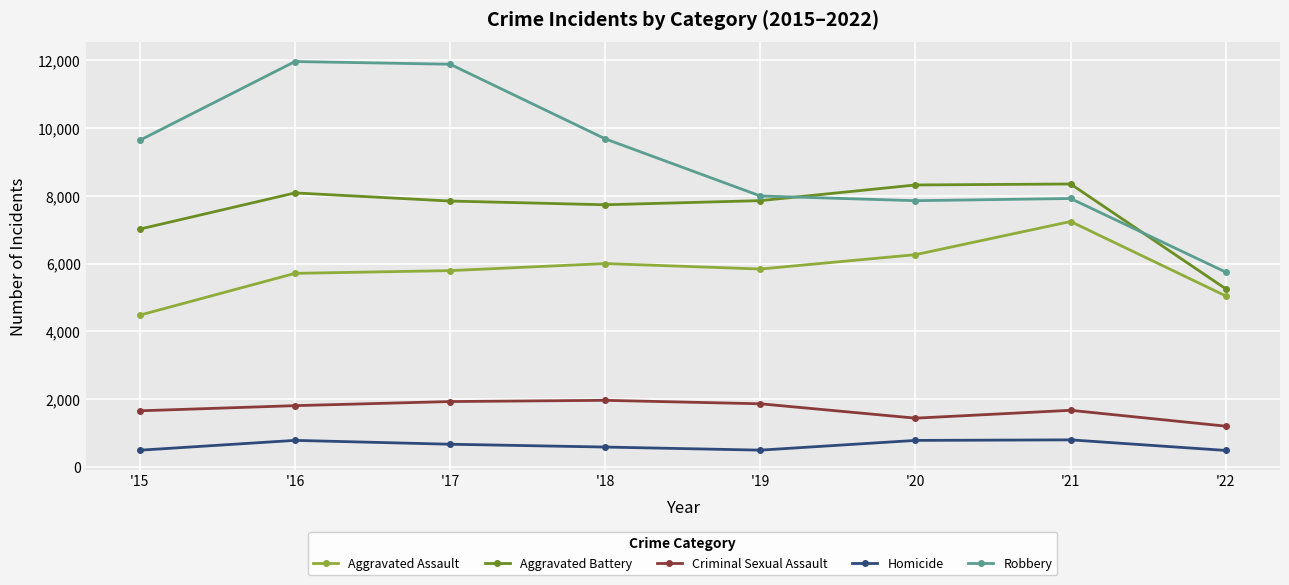

Which series has the largest total across all categories?

Robbery